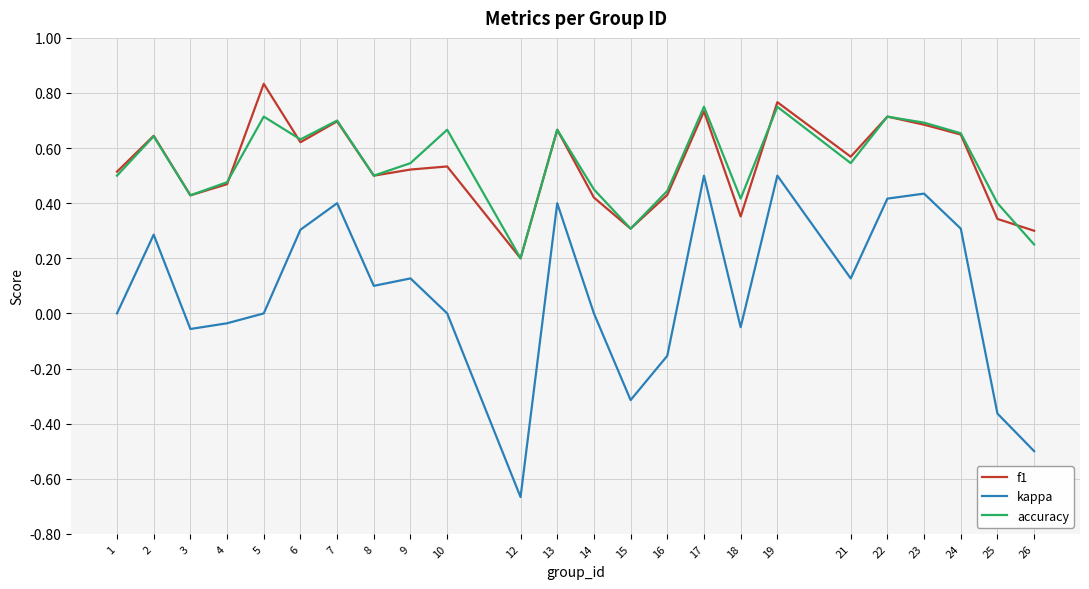

Which series has the widest spread of values?

kappa